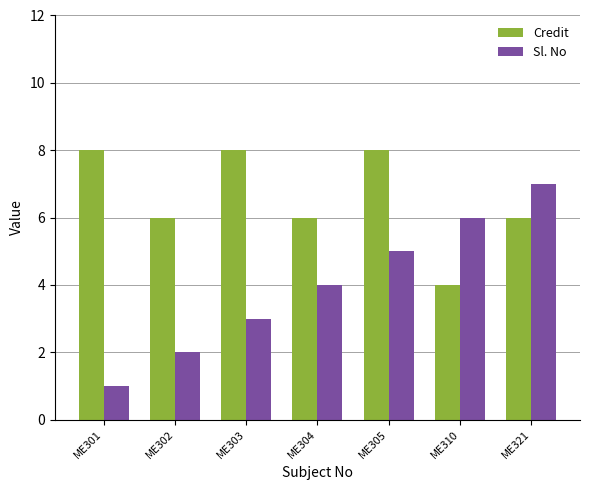

How many groups of bars are there?

7